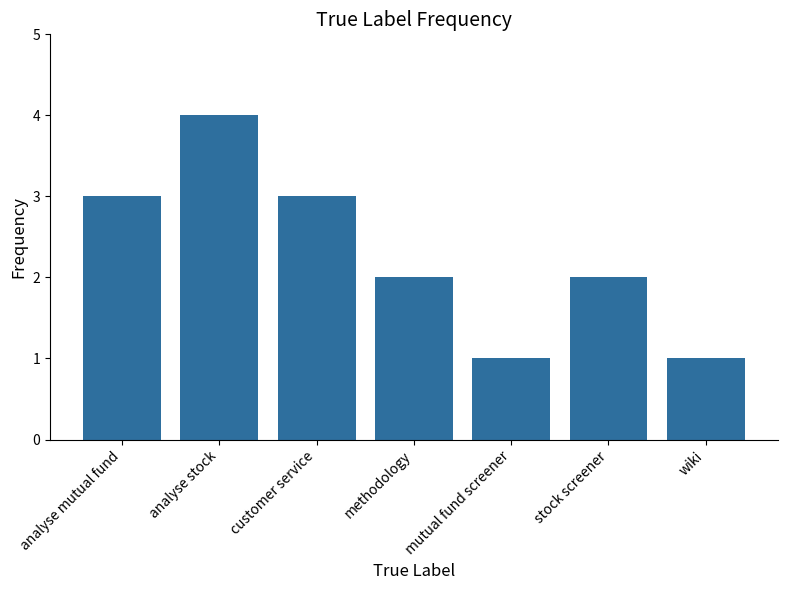

Reading left to right, what are all the values shown in this chart?

analyse mutual fund=3	analyse stock=4	customer service=3	methodology=2	mutual fund screener=1	stock screener=2	wiki=1